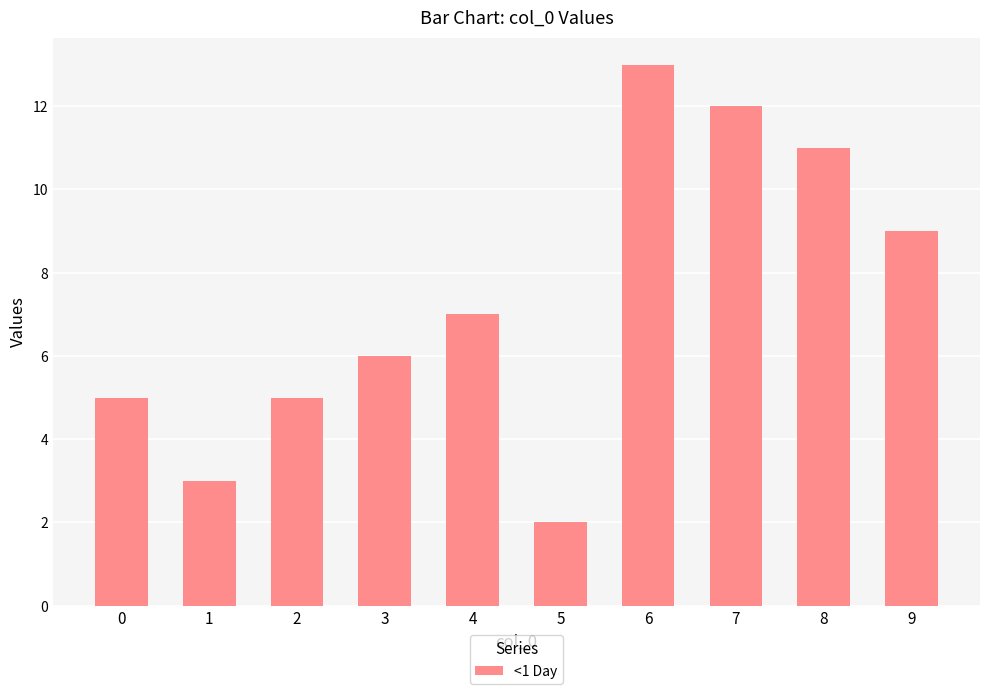

What is the ratio of the value at 1 to the value at 3?

0.5